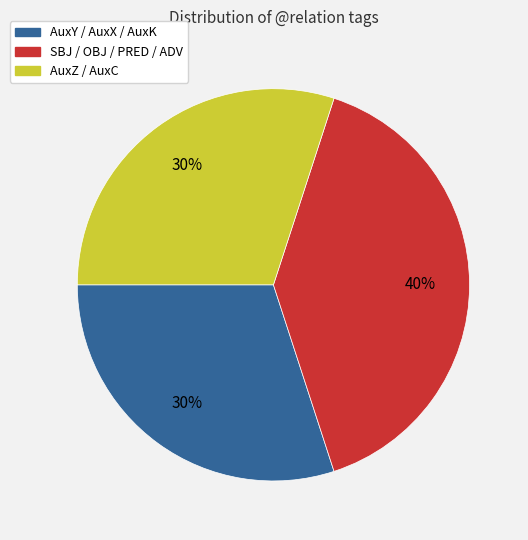

Is there any slice that represents more than half of the pie?

No